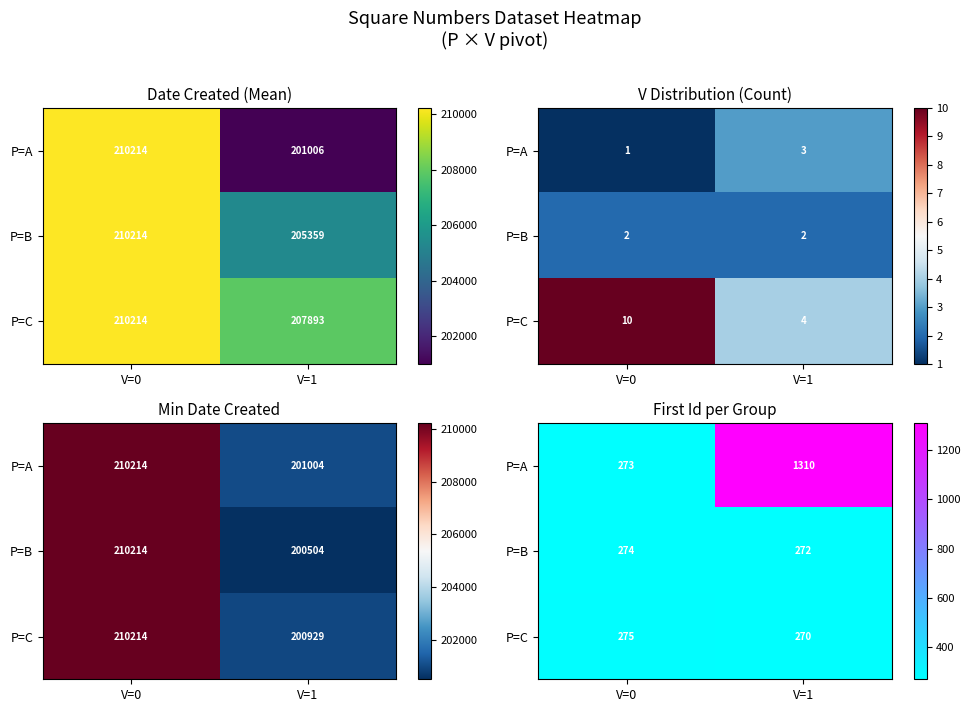

Count the P=C values in the range 270 to 275.

2